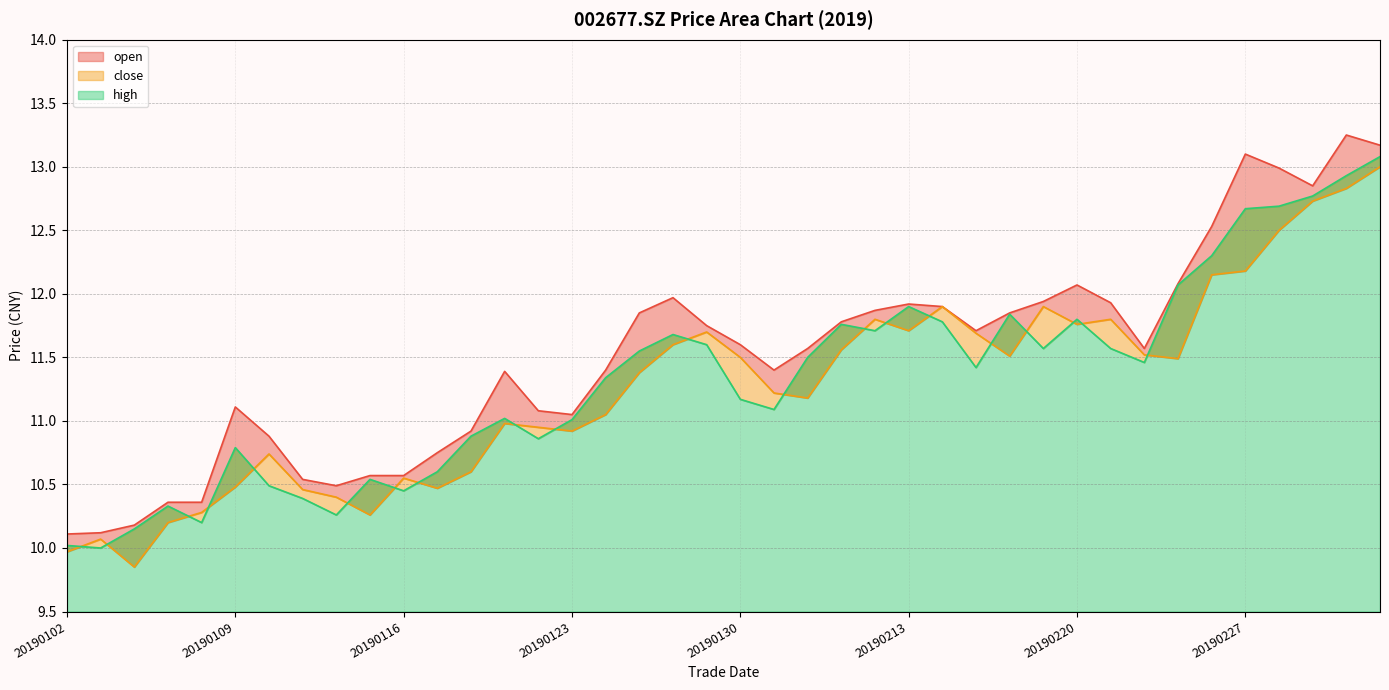

What is the difference between the highest and lowest values at 20190124?

0.3